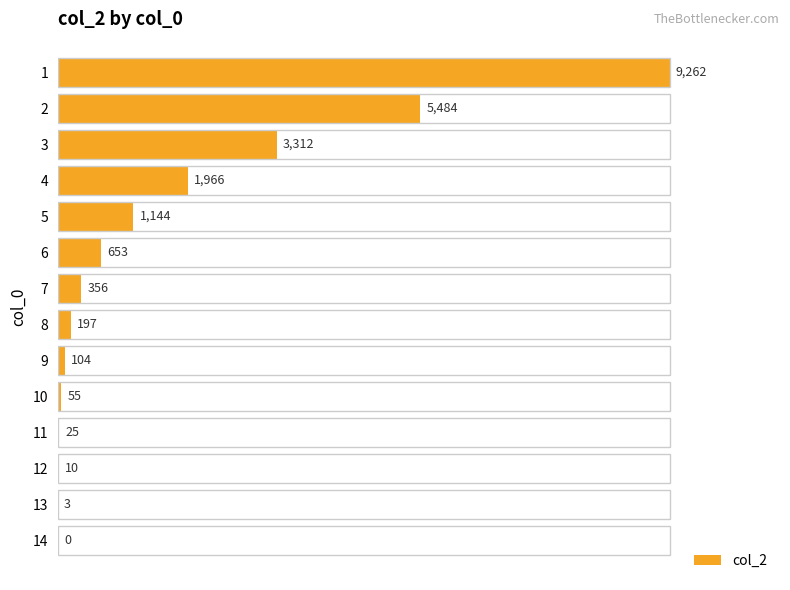

Is it true that the value at 8 is 197?

True